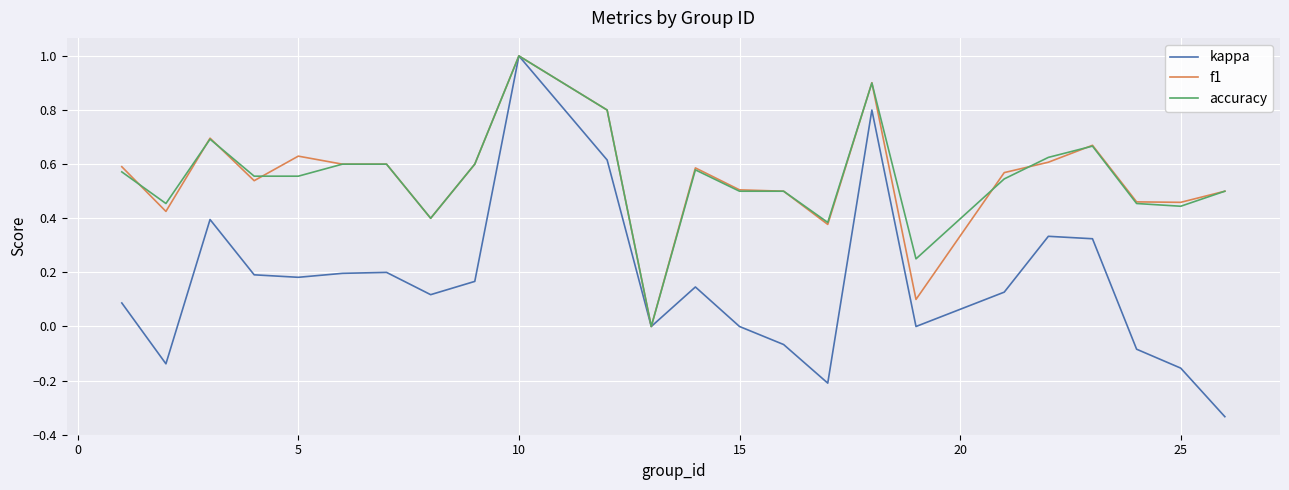

Which series has the widest spread of values?

kappa